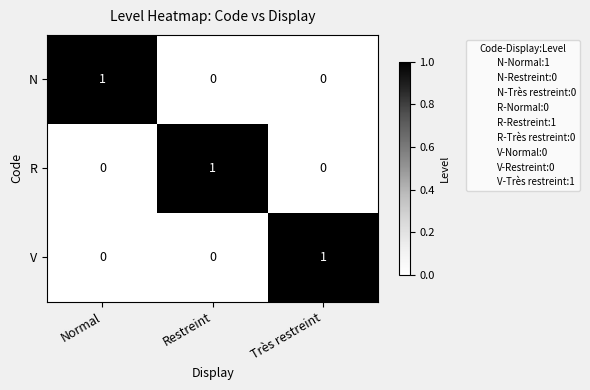

Count the N values in the range 0 to 1.

3